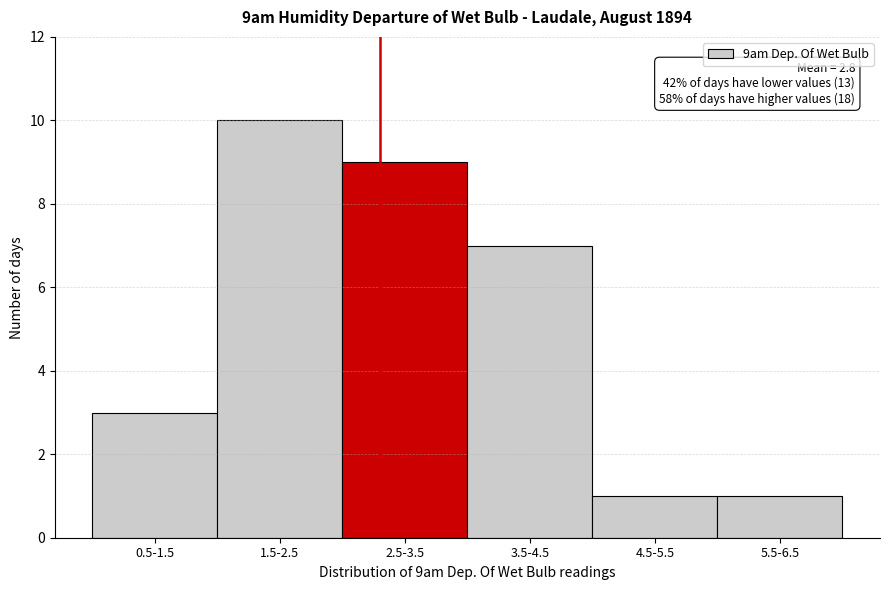

Reading left to right, transcribe all the data shown in this chart.

0.5-1.5=3	1.5-2.5=10	2.5-3.5=9	3.5-4.5=7	4.5-5.5=1	5.5-6.5=1